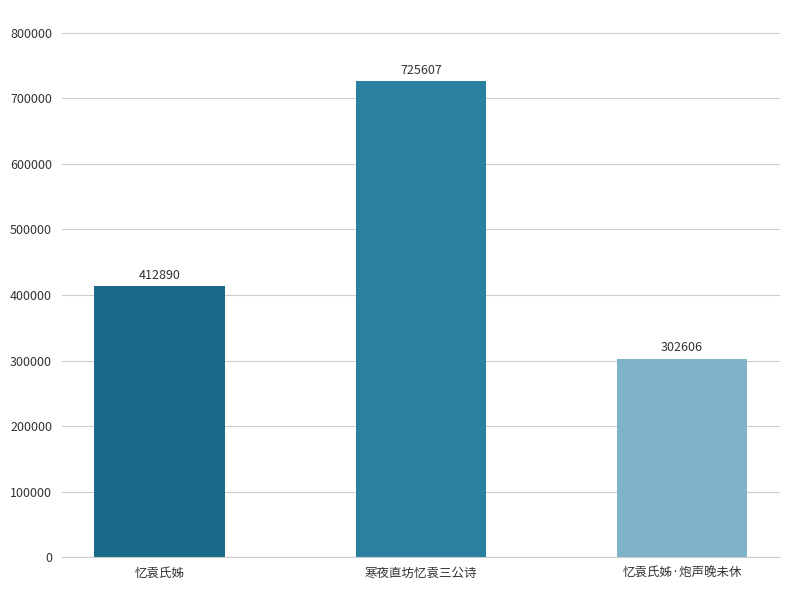

True or false: the data shows 412890 at 忆袁氏姊.

True